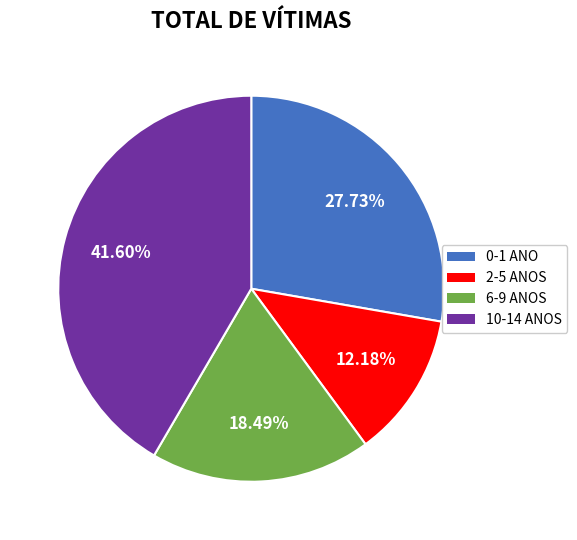

Which category has the smallest portion of the pie?

2-5 ANOS